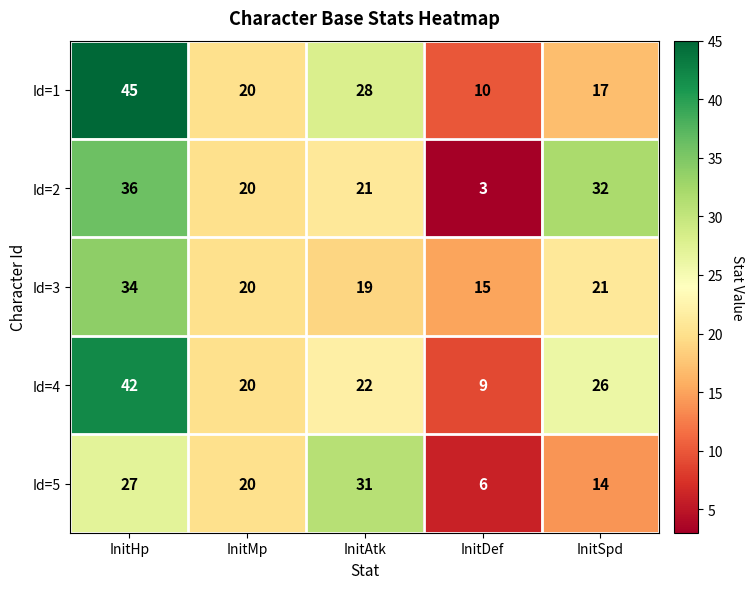

Is it true that Id=4 equals 24 at InitHp?

False